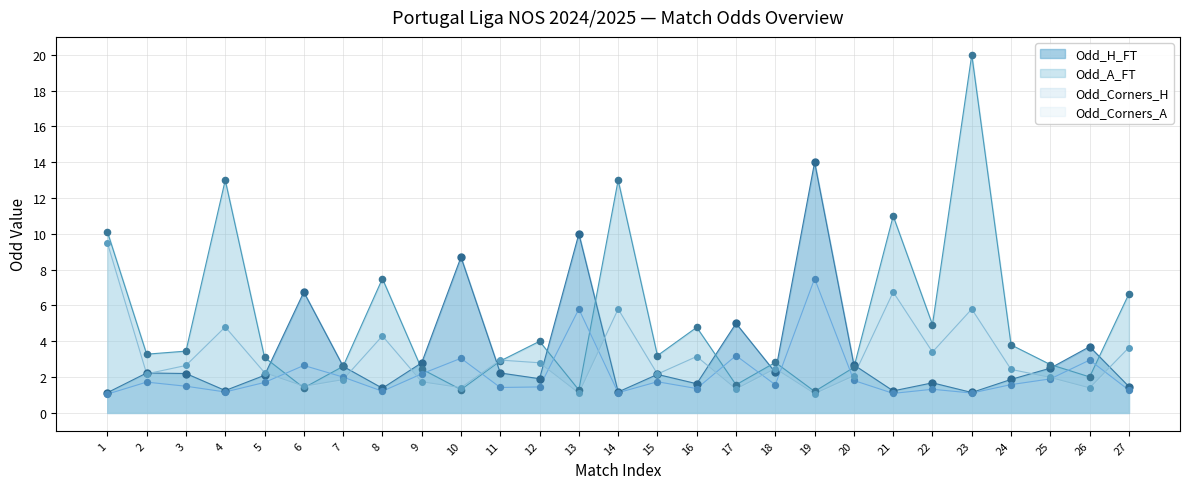

At which category is the sum across all series the highest?

23